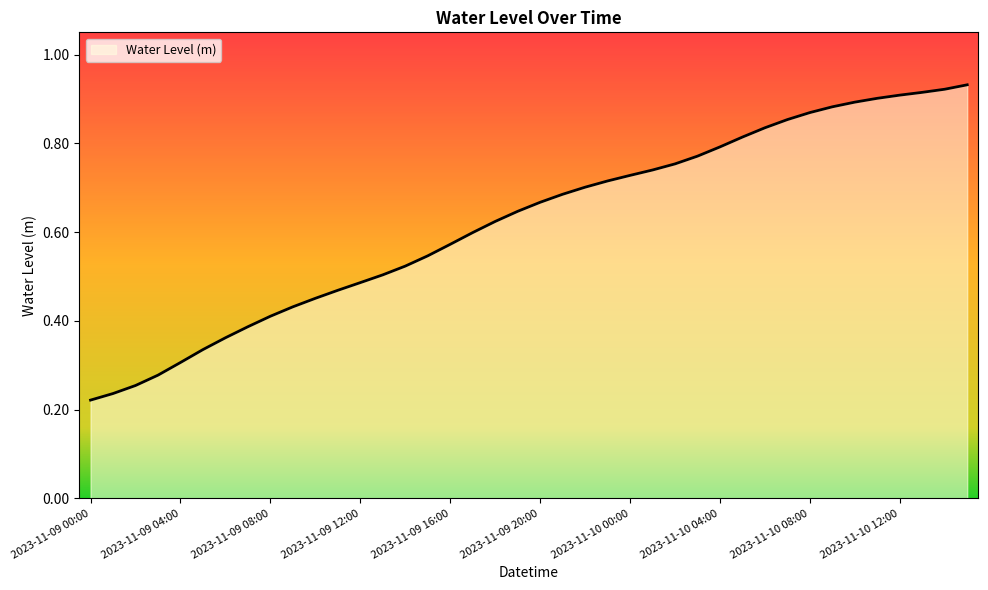

Reading right to left, list all the values displayed in this chart.

2023-11-10 15:00=0.9	2023-11-10 14:00=0.9	2023-11-10 13:00=0.9	2023-11-10 12:00=0.9	2023-11-10 11:00=0.9	2023-11-10 10:00=0.9	2023-11-10 09:00=0.9	2023-11-10 08:00=0.9	2023-11-10 07:00=0.9	2023-11-10 06:00=0.8	2023-11-10 05:00=0.8	2023-11-10 04:00=0.8	2023-11-10 03:00=0.8	2023-11-10 02:00=0.8	2023-11-10 01:00=0.7	2023-11-10 00:00=0.7	2023-11-09 23:00=0.7	2023-11-09 22:00=0.7	2023-11-09 21:00=0.7	2023-11-09 20:00=0.7	2023-11-09 19:00=0.6	2023-11-09 18:00=0.6	2023-11-09 17:00=0.6	2023-11-09 16:00=0.6	2023-11-09 15:00=0.5	2023-11-09 14:00=0.5	2023-11-09 13:00=0.5	2023-11-09 12:00=0.5	2023-11-09 11:00=0.5	2023-11-09 10:00=0.5	2023-11-09 09:00=0.4	2023-11-09 08:00=0.4	2023-11-09 07:00=0.4	2023-11-09 06:00=0.4	2023-11-09 05:00=0.3	2023-11-09 04:00=0.3	2023-11-09 03:00=0.3	2023-11-09 02:00=0.3	2023-11-09 01:00=0.2	2023-11-09 00:00=0.2